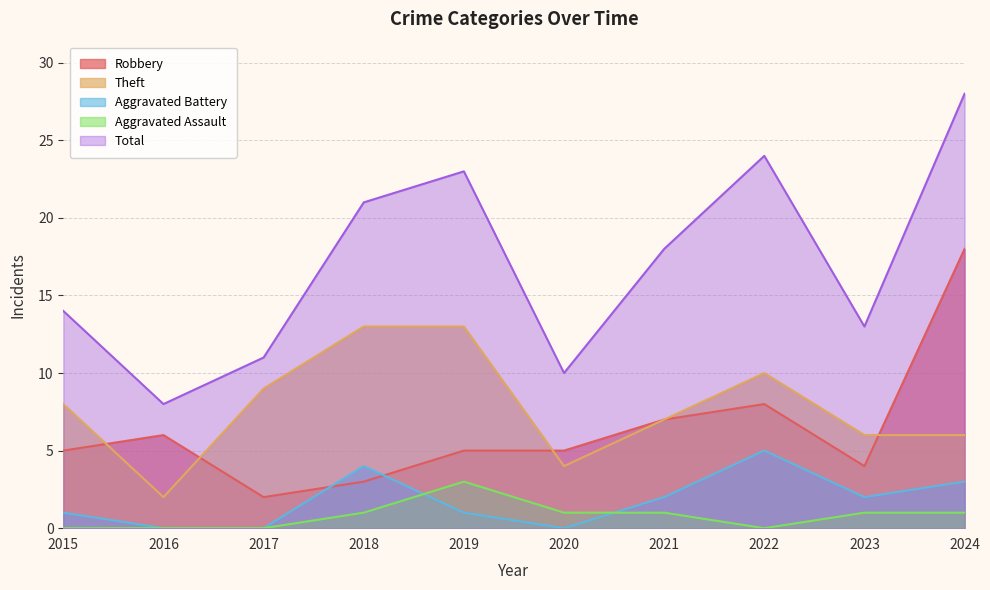

How many intersections are there between Robbery and Theft?

4